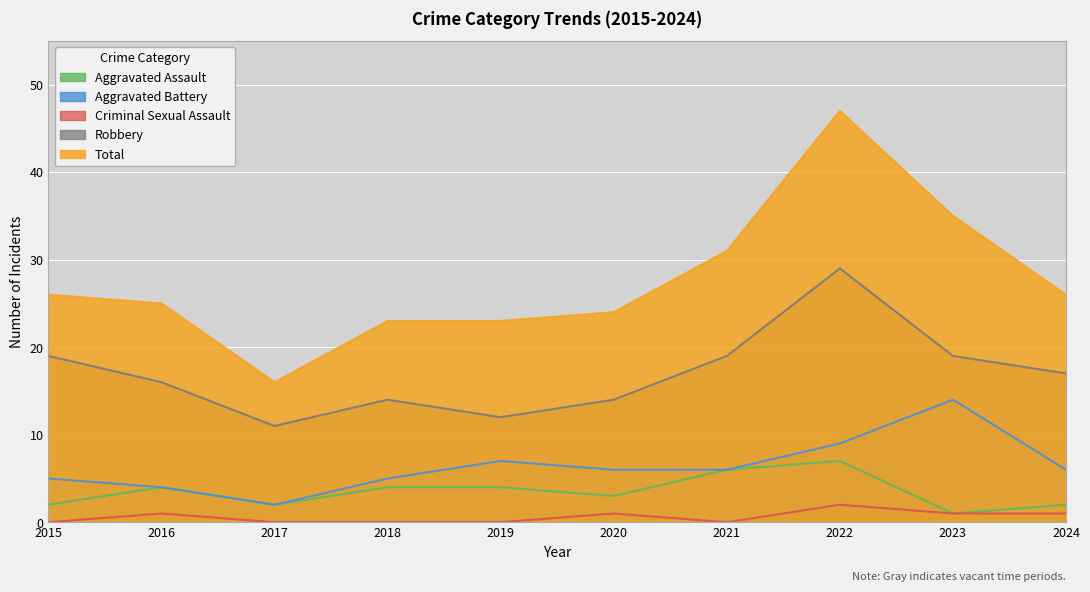

What is the total value across all series at 2016?

50